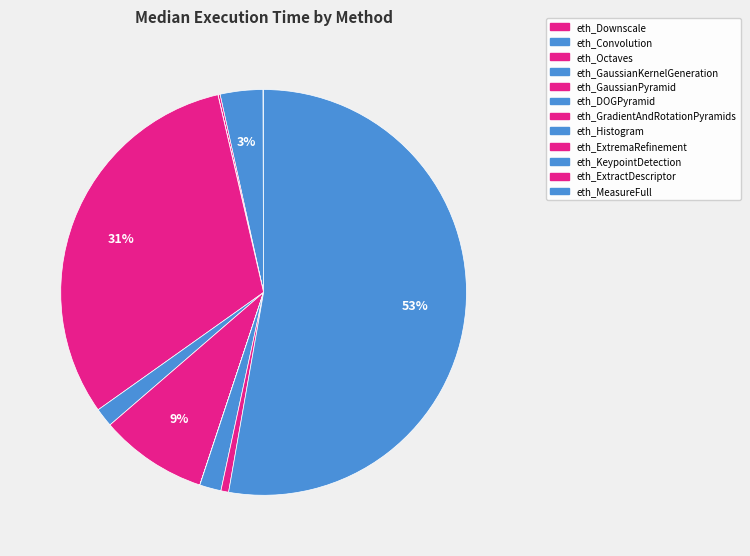

What is the majority slice?

eth_MeasureFull